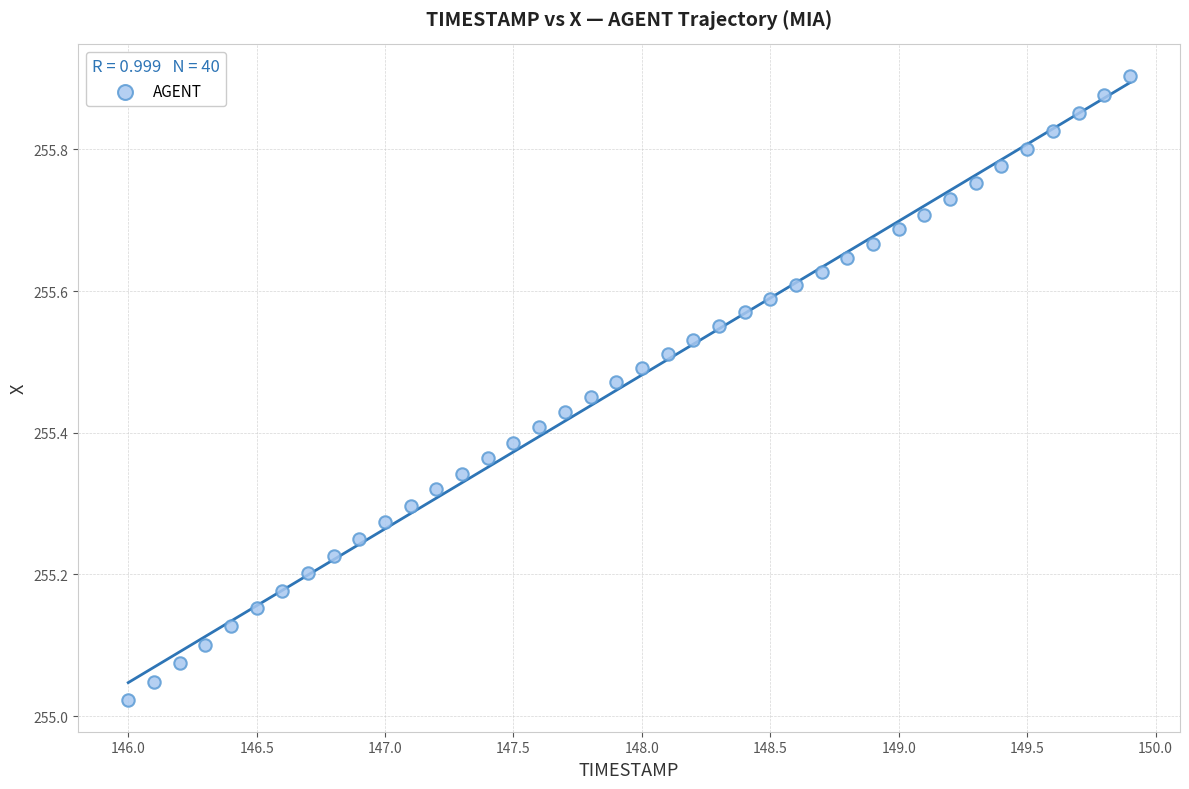

What is the range of X values (max minus min)?

3.9